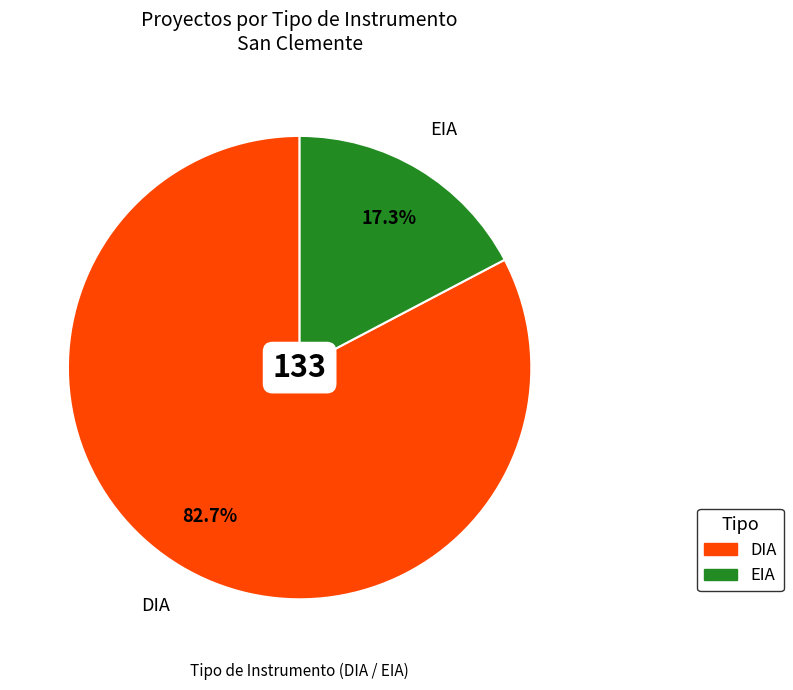

Count the number of slices in the pie.

2